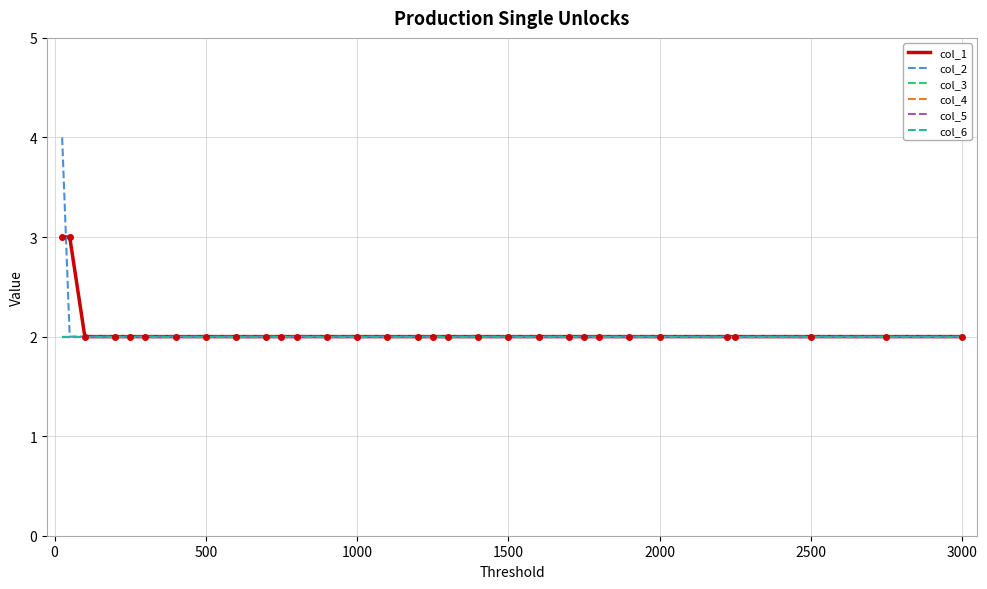

Reading left to right, extract all data points from this chart.

col_1: 3	3	2	2	2	2	2	2	2	2	2	2	2	2	2	2	2	2	2	2	2	2	2	2	2	2	2	2	2	2	2
col_2: 4	2	2	2	2	2	2	2	2	2	2	2	2	2	2	2	2	2	2	2	2	2	2	2	2	2	2	2	2	2	2
col_3: 2	2	2	2	2	2	2	2	2	2	2	2	2	2	2	2	2	2	2	2	2	2	2	2	2	2	2	2	2	2	2
col_4: 2	2	2	2	2	2	2	2	2	2	2	2	2	2	2	2	2	2	2	2	2	2	2	2	2	2	2	2	2	2	2
col_5: 2	2	2	2	2	2	2	2	2	2	2	2	2	2	2	2	2	2	2	2	2	2	2	2	2	2	2	2	2	2	2
col_6: 2	2	2	2	2	2	2	2	2	2	2	2	2	2	2	2	2	2	2	2	2	2	2	2	2	2	2	2	2	2	2